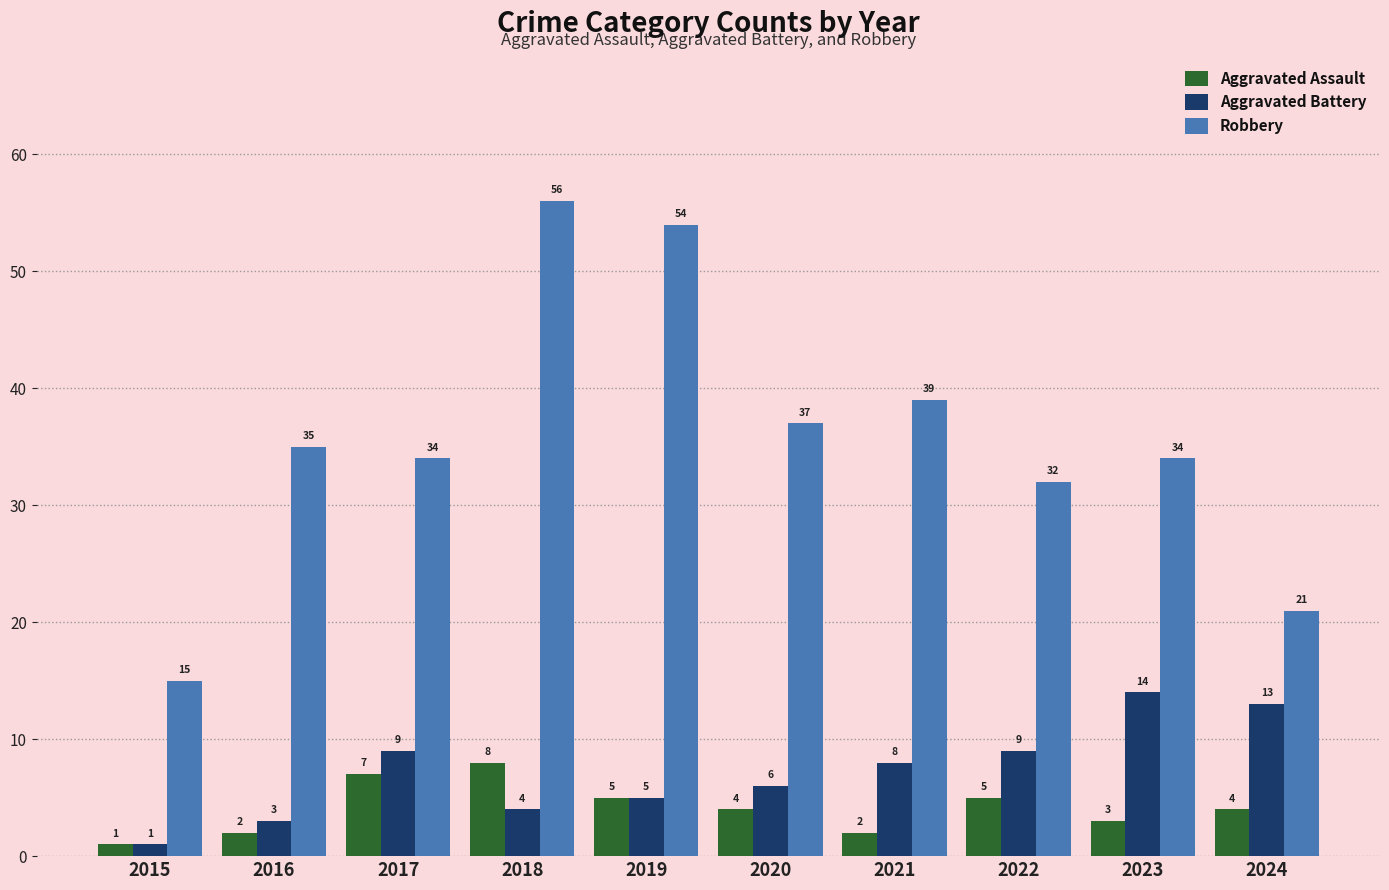

The value of Aggravated Battery at 2019 is 5. True or false?

True